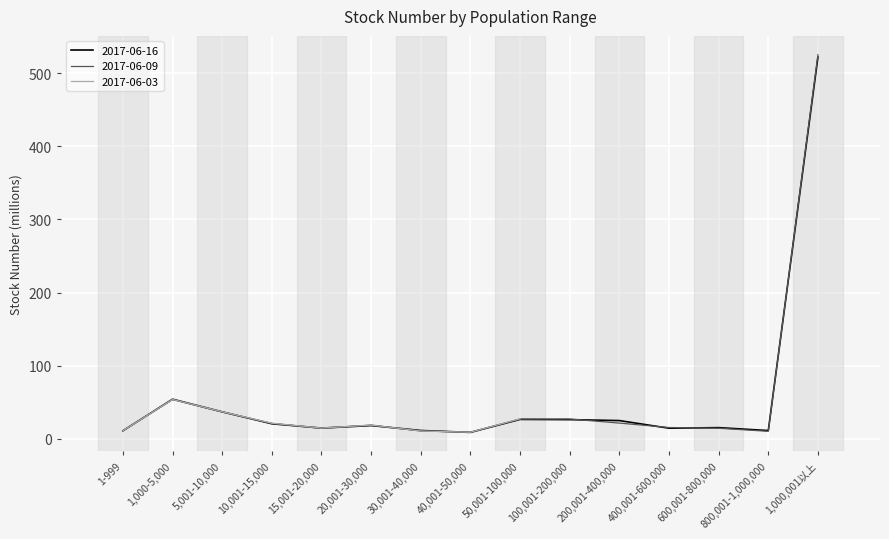

What is the highest value of the 2017-06-16 series?

521.9